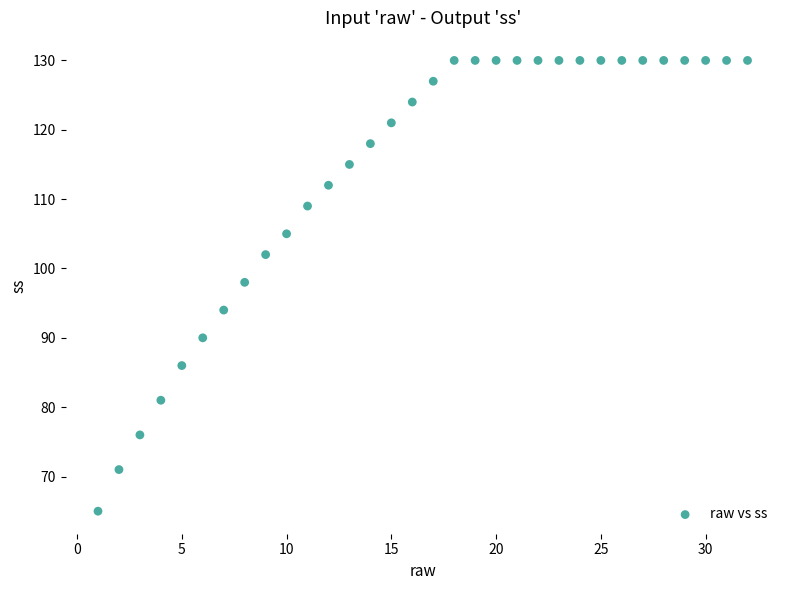

What is the range of X values (max minus min)?

31